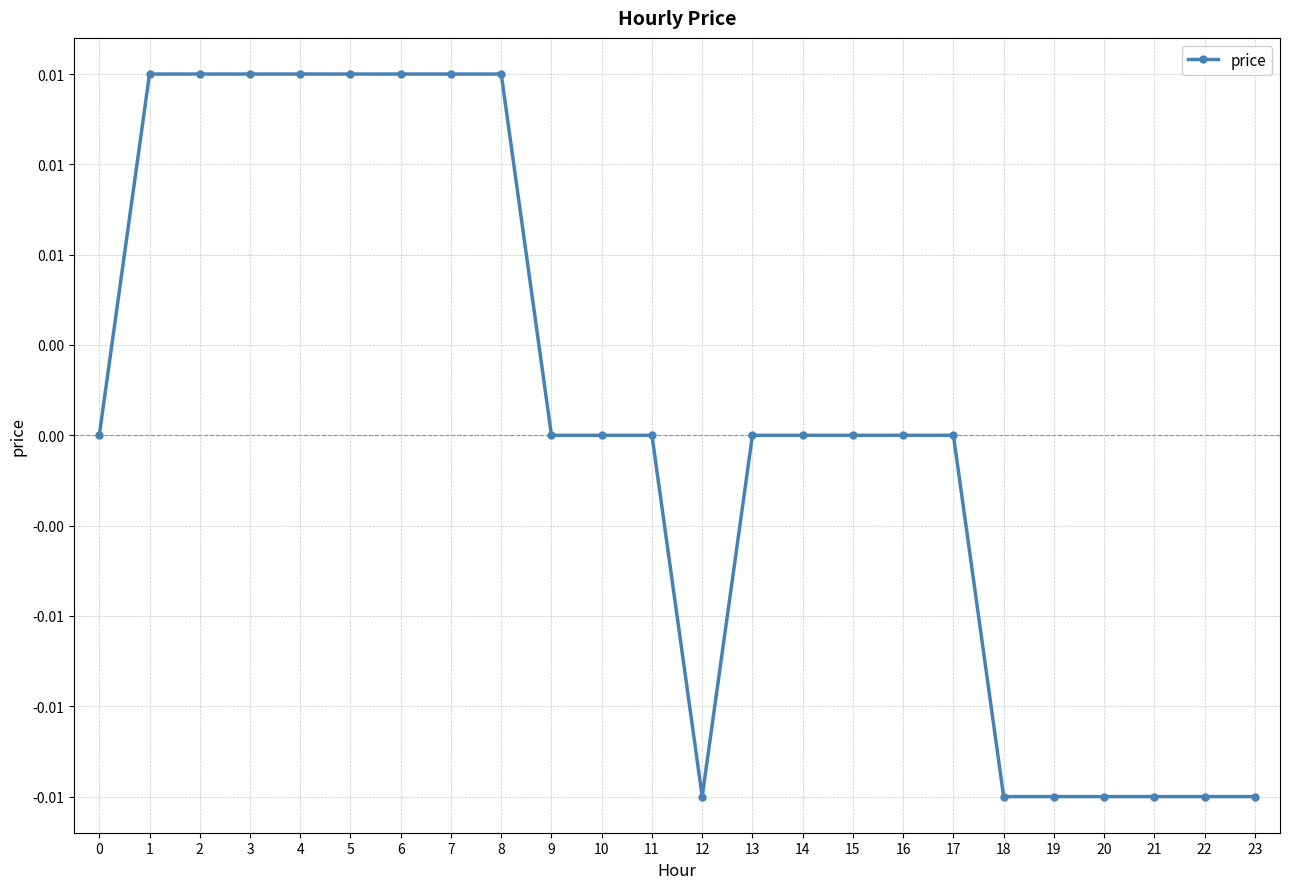

The value at 4 is 0.0. True or false?

True